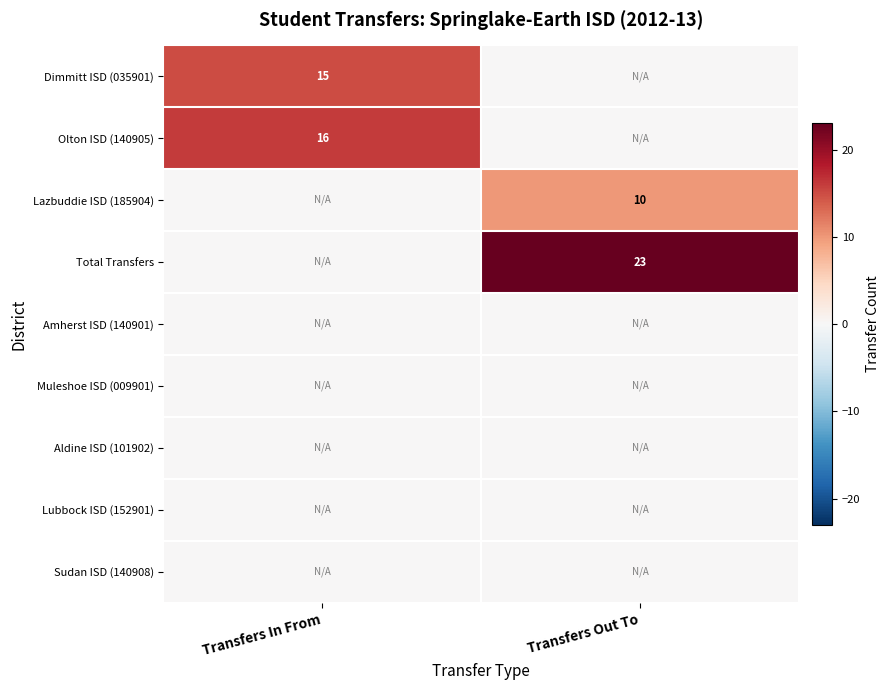

The Dimmitt ISD (035901) series shows 25 at Transfers In From. True or false?

False